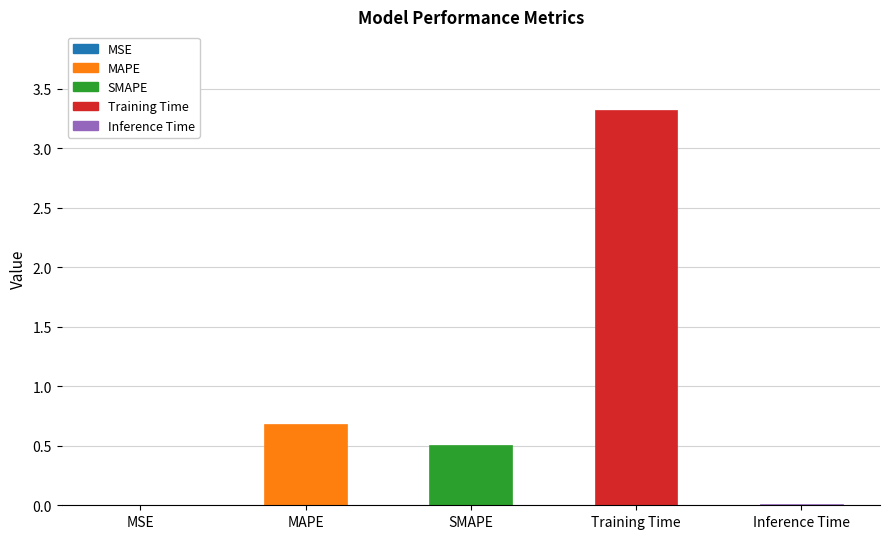

What is the sum of all values?

4.5